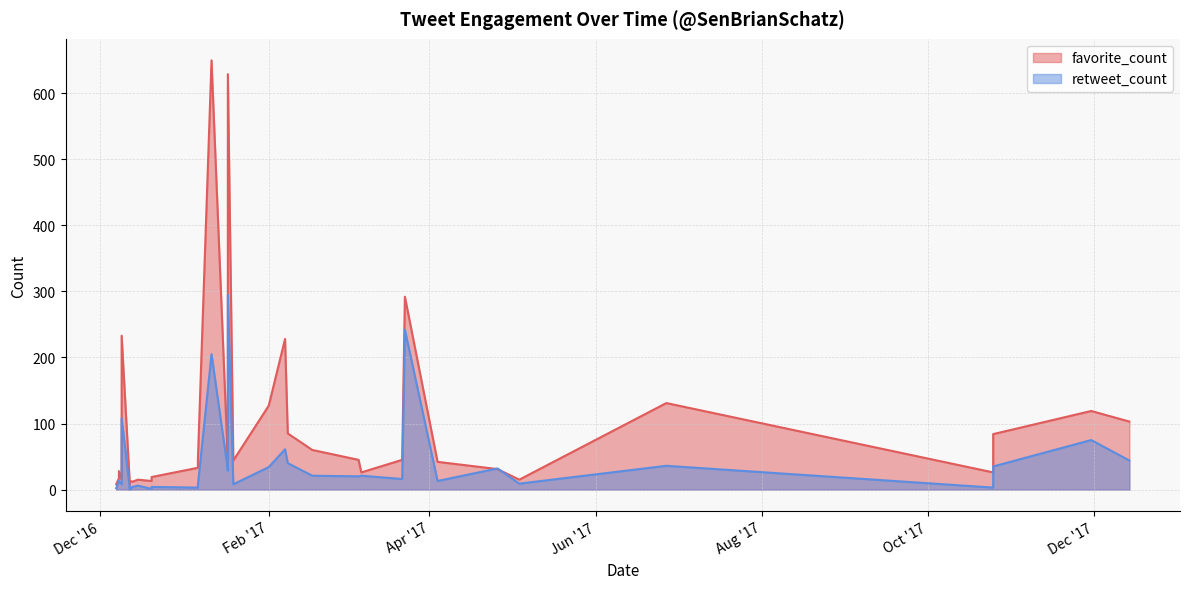

At 2016-12-09, list the series in order from largest to smallest.

favorite_count, retweet_count